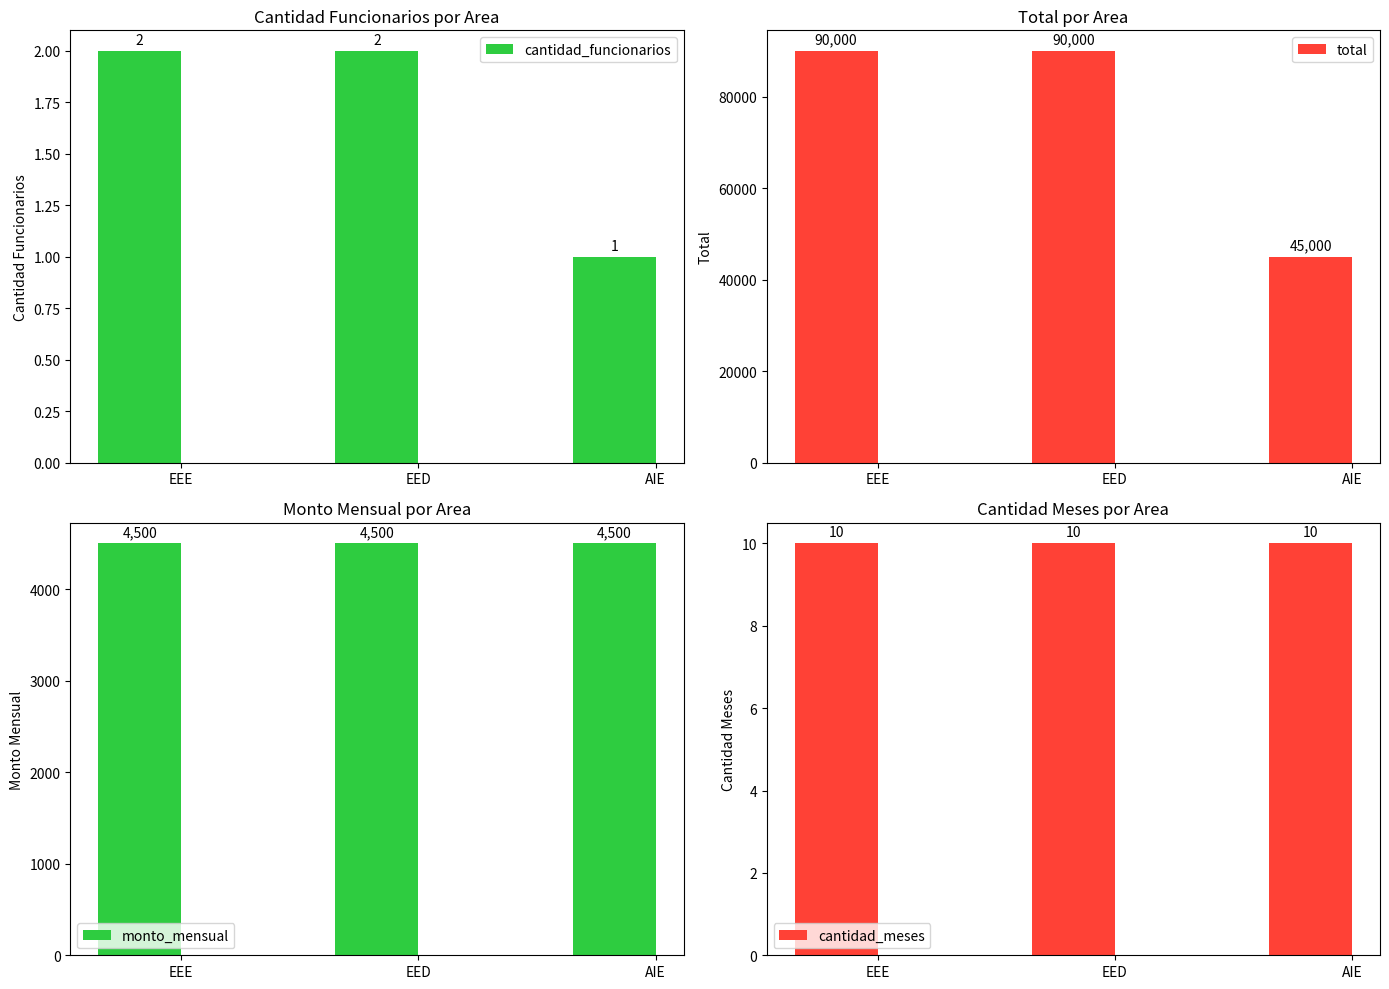

What is the total value across all series at AIE?

49511